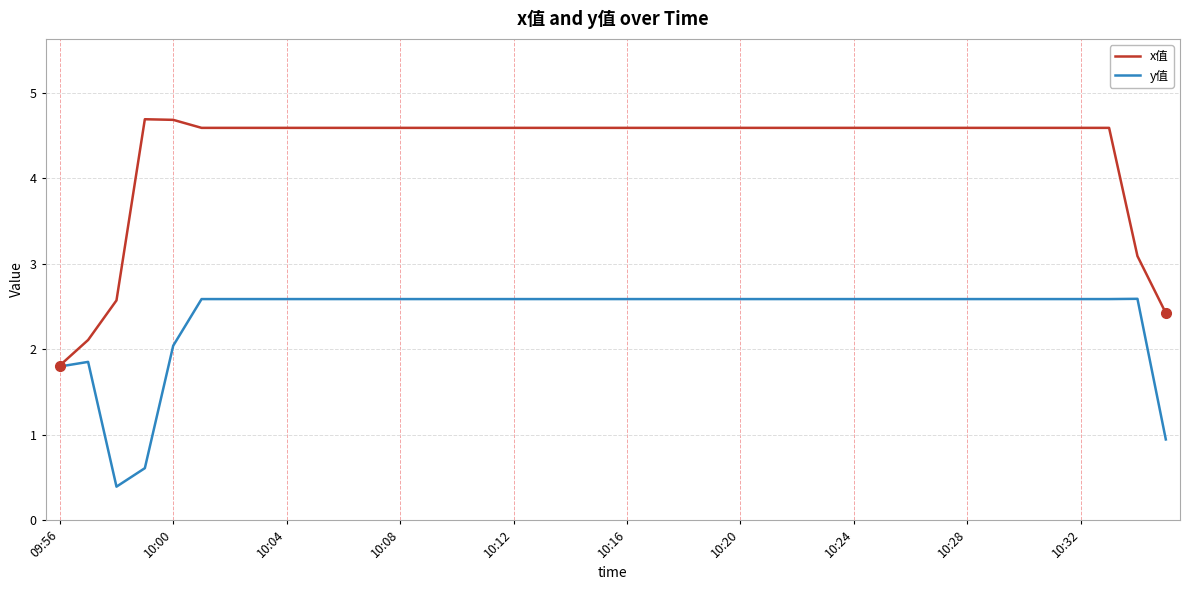

Reading left to right, what are all the values shown in this chart?

x值: 1.8	2.1	2.6	4.7	4.7	4.6	4.6	4.6	4.6	4.6	4.6	4.6	4.6	4.6	4.6	4.6	4.6	4.6	4.6	4.6	4.6	4.6	4.6	4.6	4.6	4.6	4.6	4.6	4.6	4.6	4.6	4.6	4.6	4.6	4.6	4.6	4.6	4.6	3.1	2.4
y值: 1.8	1.9	0.4	0.6	2.0	2.6	2.6	2.6	2.6	2.6	2.6	2.6	2.6	2.6	2.6	2.6	2.6	2.6	2.6	2.6	2.6	2.6	2.6	2.6	2.6	2.6	2.6	2.6	2.6	2.6	2.6	2.6	2.6	2.6	2.6	2.6	2.6	2.6	2.6	0.9